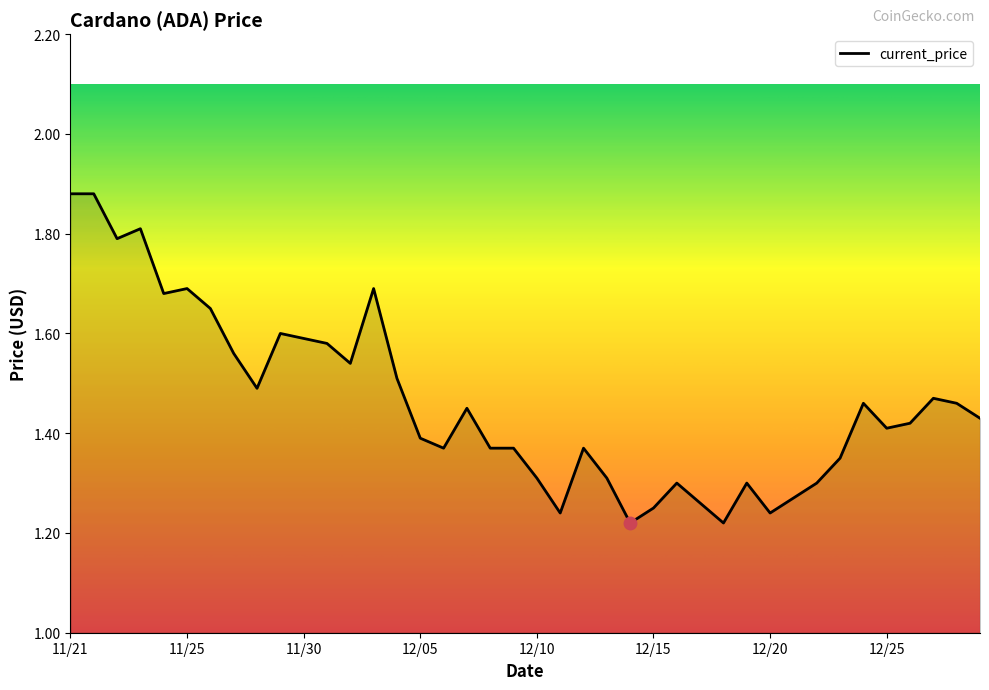

What is the difference between the maximum and minimum values?

0.7